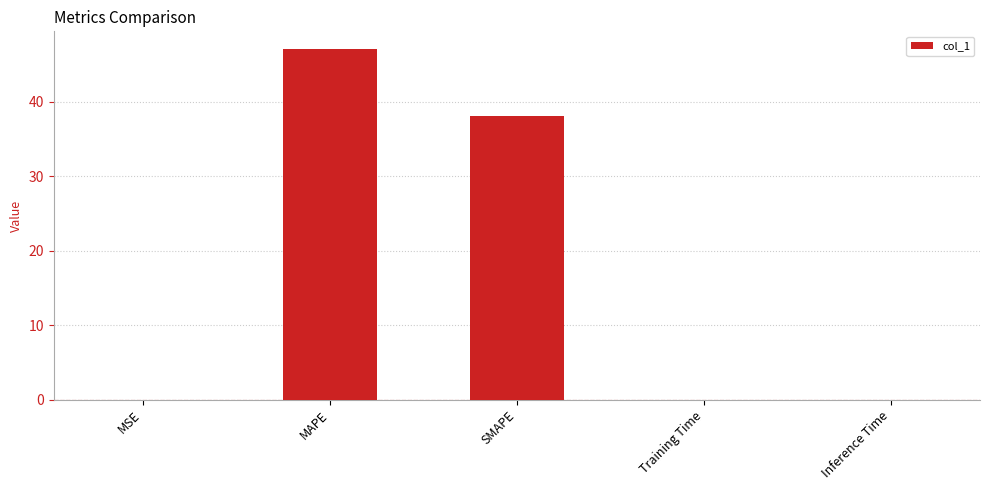

What is the maximum value shown in the chart?

47.1